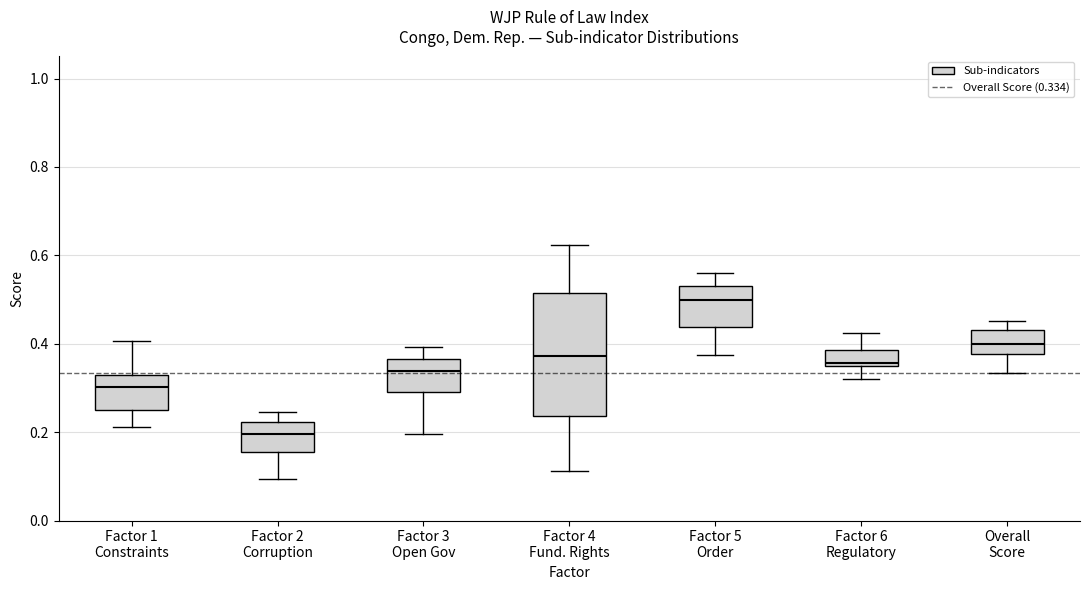

Reading left to right, transcribe this box plot: for each box, give where its median line is, the range the box spans, and where its two whiskers end, as read against the y-axis. The values are not printed on the chart, so give them approximately, as read against the axis.

Factor 1 Constraints: median 0.30, box 0.26 to 0.32, whiskers 0.22 to 0.40
Factor 2 Corruption: median 0.20, box 0.16 to 0.22, whiskers 0.10 to 0.24
Factor 3 Open Gov: median 0.34, box 0.30 to 0.36, whiskers 0.20 to 0.40
Factor 4 Fund. Rights: median 0.38, box 0.24 to 0.52, whiskers 0.12 to 0.62
Factor 5 Order: median 0.50, box 0.44 to 0.52, whiskers 0.38 to 0.56
Factor 6 Regulatory: median 0.36, box 0.34 to 0.38, whiskers 0.32 to 0.42
Overall Score: median 0.40, box 0.38 to 0.44, whiskers 0.34 to 0.46